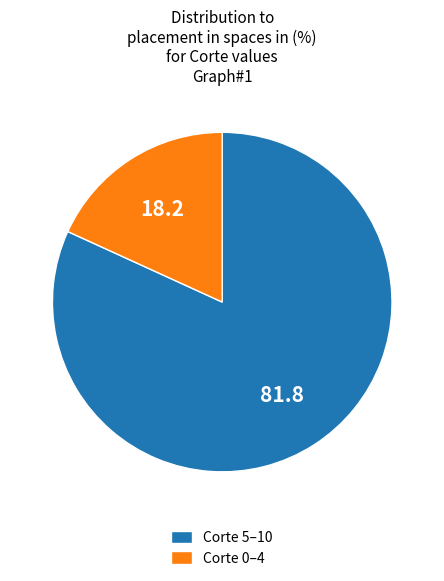

Which category has the biggest portion of the pie?

Corte 5–10